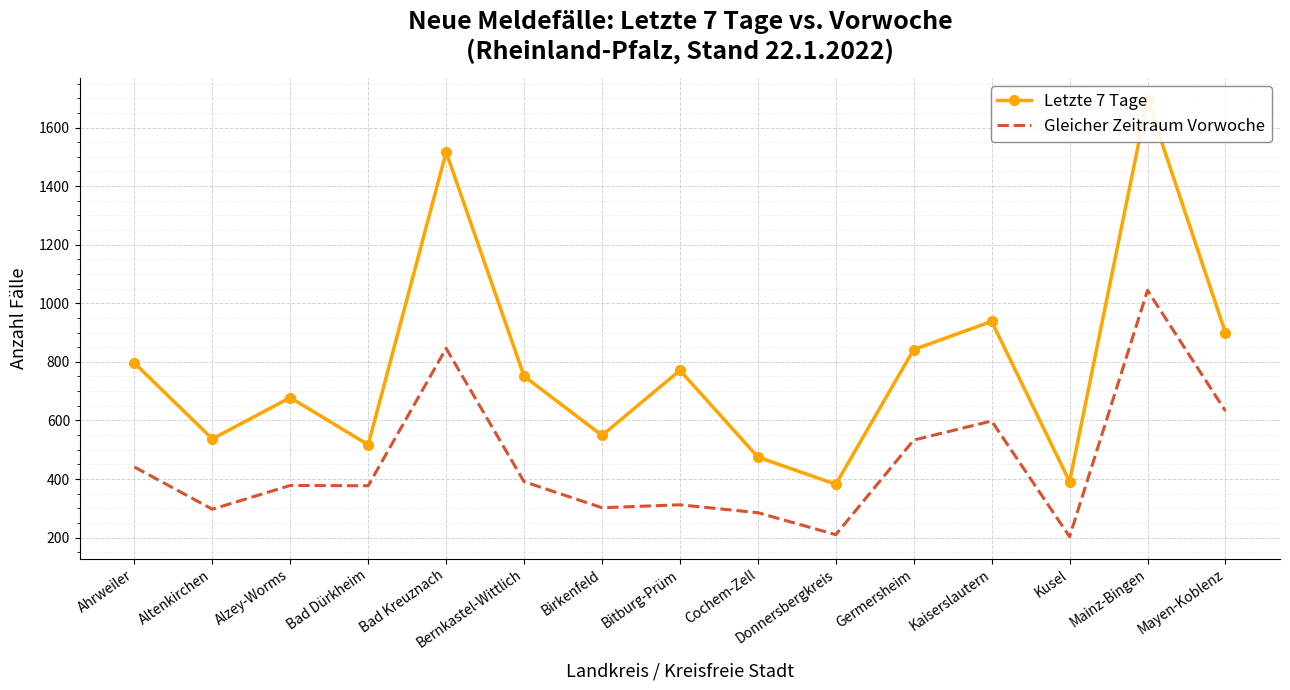

Reading left to right, transcribe all the data shown in this chart.

Letzte 7 Tage: Ahrweiler=796	Altenkirchen=537	Alzey-Worms=678	Bad Dürkheim=517	Bad Kreuznach=1516	Bernkastel-Wittlich=751	Birkenfeld=549	Bitburg-Prüm=771	Cochem-Zell=475	Donnersbergkreis=382	Germersheim=842	Kaiserslautern=938	Kusel=391	Mainz-Bingen=1695	Mayen-Koblenz=899
Gleicher Zeitraum Vorwoche: Ahrweiler=441	Altenkirchen=297	Alzey-Worms=378	Bad Dürkheim=377	Bad Kreuznach=846	Bernkastel-Wittlich=391	Birkenfeld=302	Bitburg-Prüm=312	Cochem-Zell=285	Donnersbergkreis=210	Germersheim=533	Kaiserslautern=598	Kusel=203	Mainz-Bingen=1044	Mayen-Koblenz=632